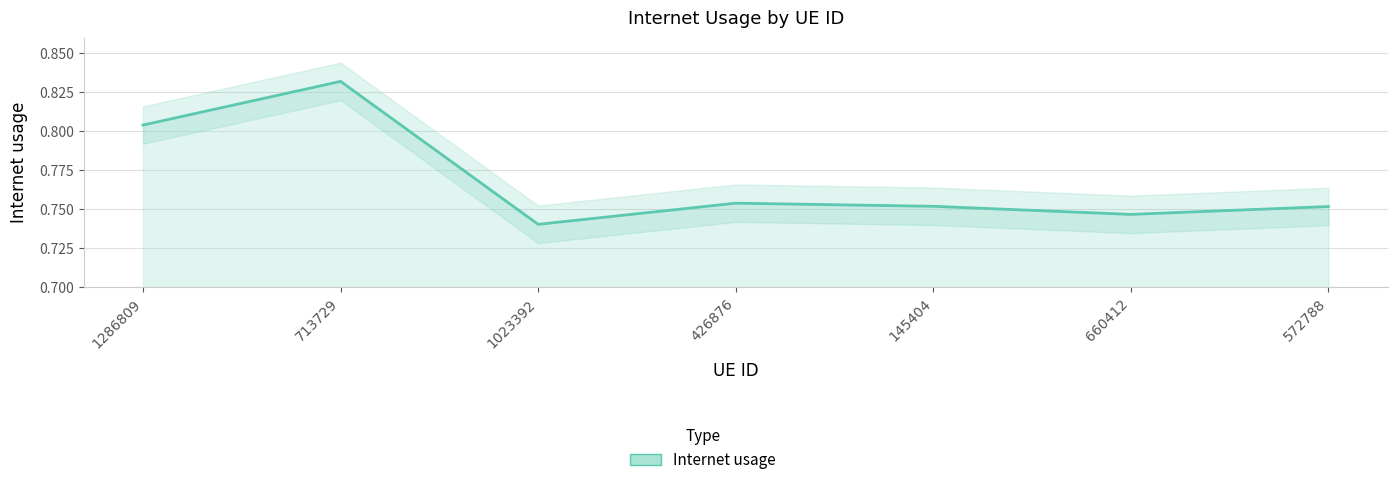

Read the value at 713729.

0.8